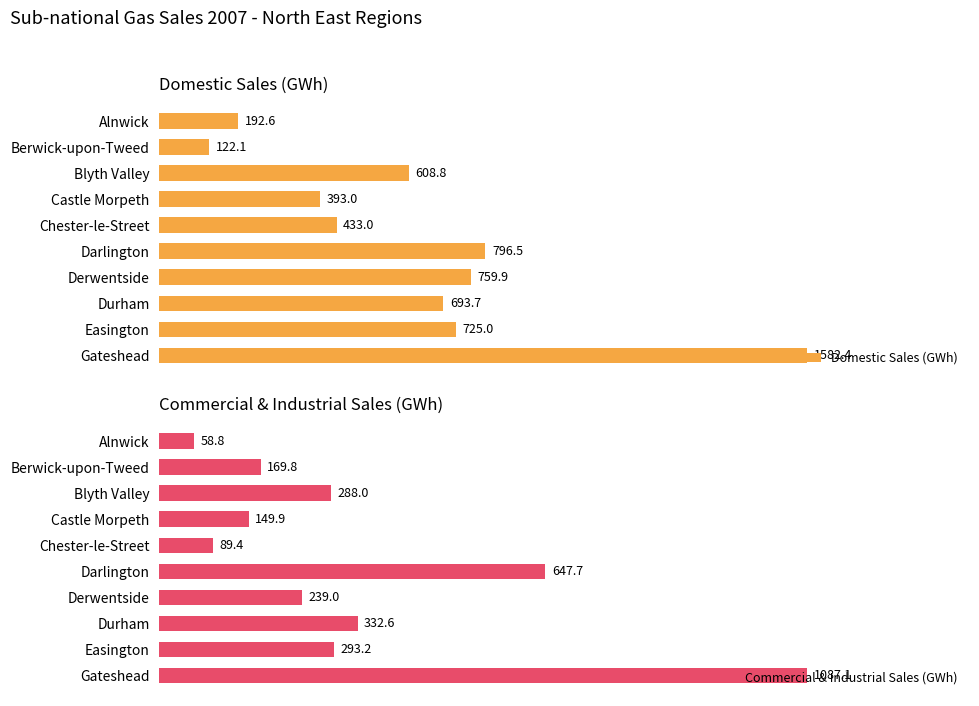

How many values in the Commercial & Industrial Sales (GWh) series exceed 287?

5